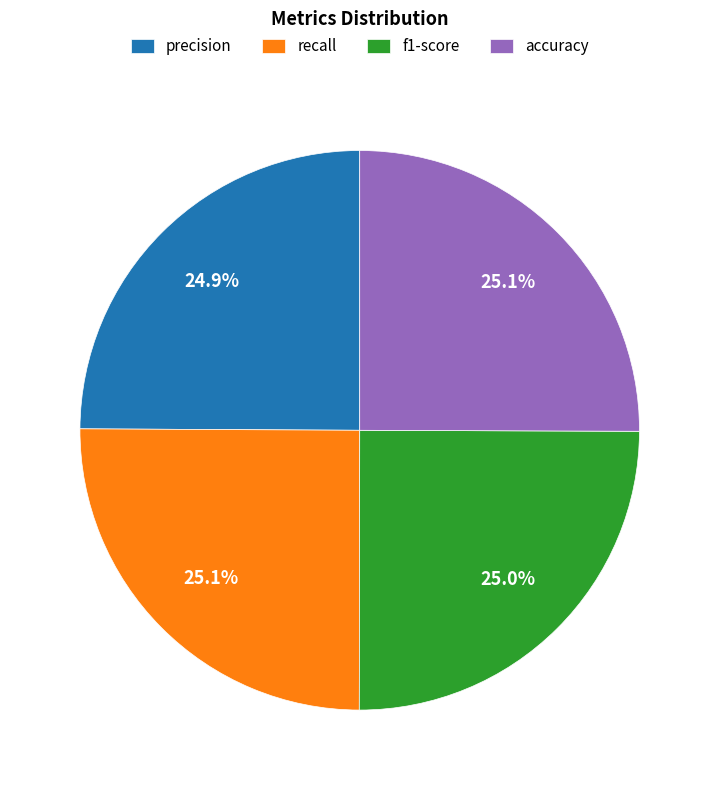

To the nearest percent, what percentage of the pie is accuracy?

25%